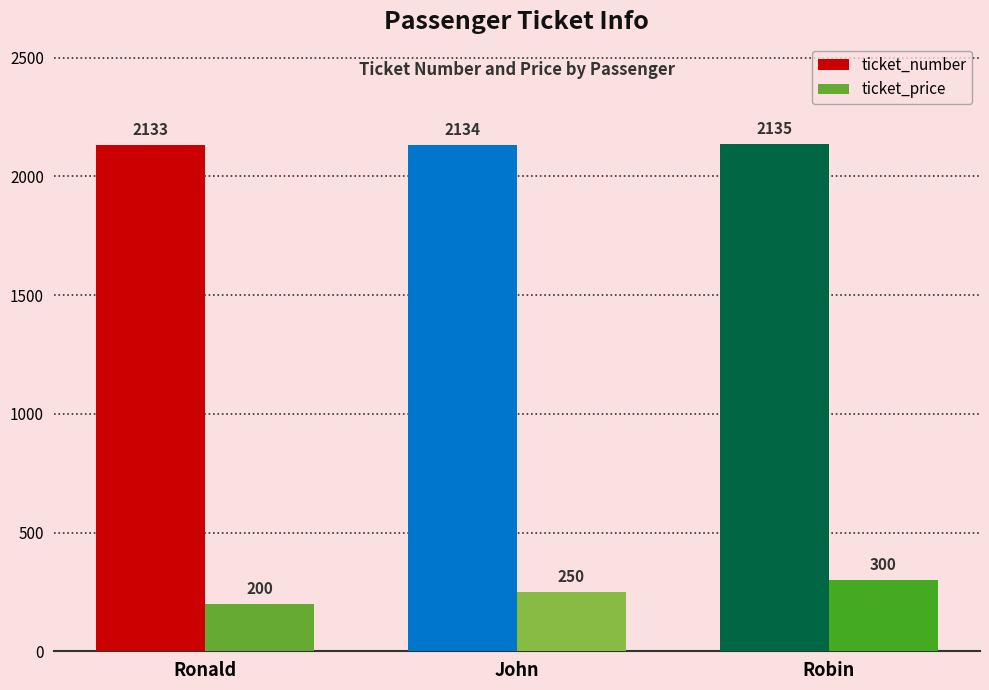

Between John and Robin, which series saw the biggest shift?

ticket_price